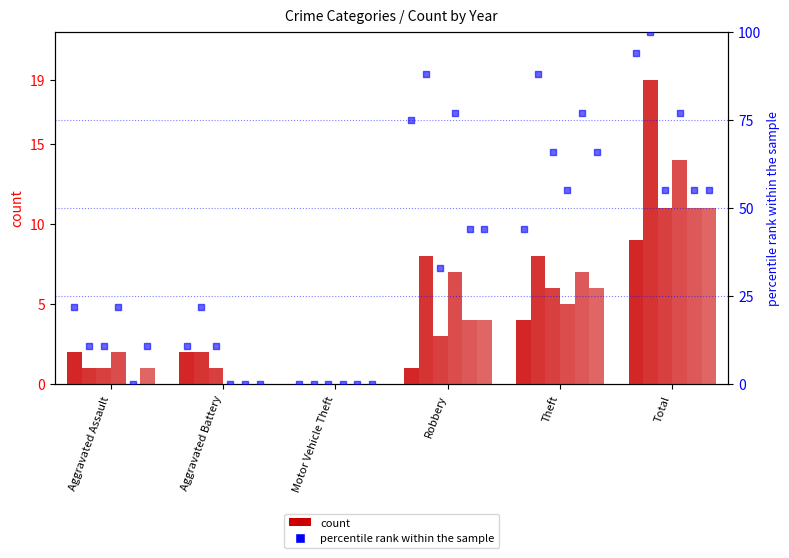

What is the ratio of the value at Aggravated Assault to the value at Robbery?

0.3